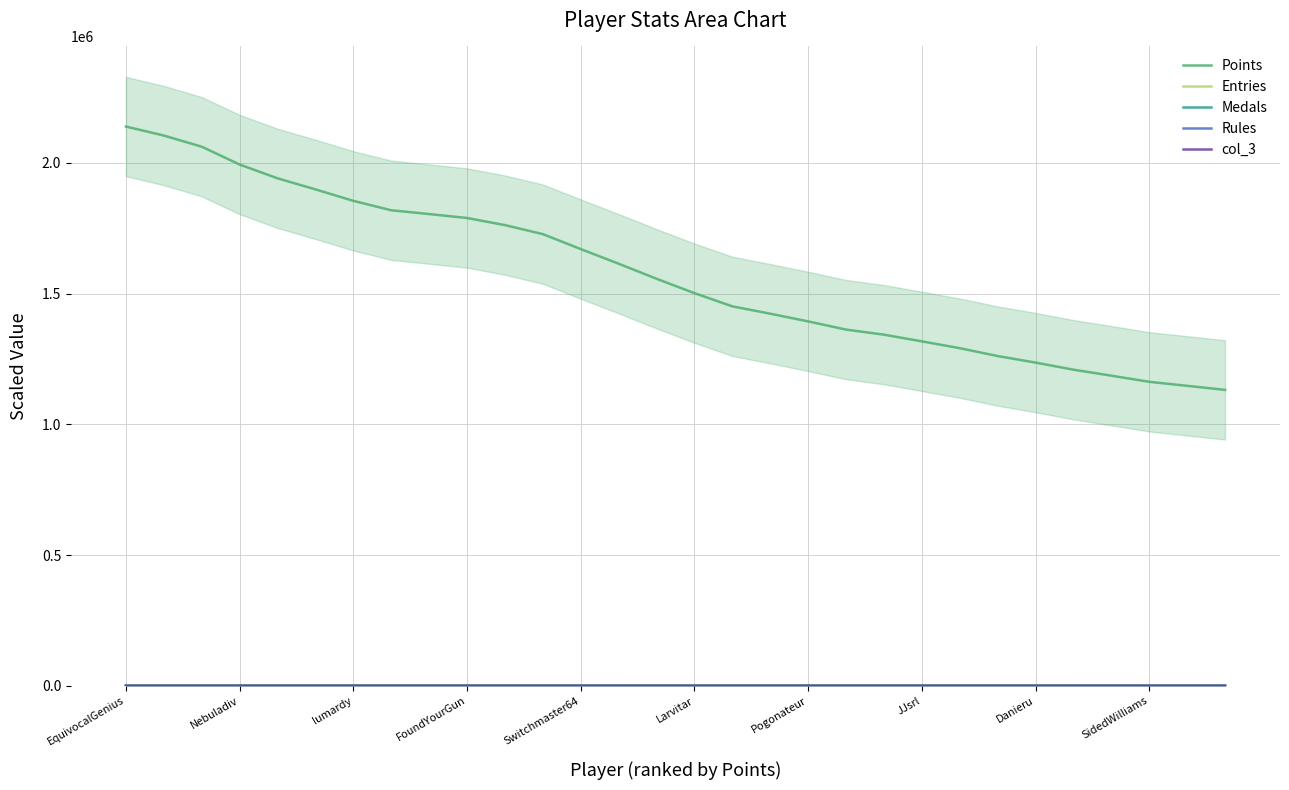

How many positive values does the Medals series have?

28